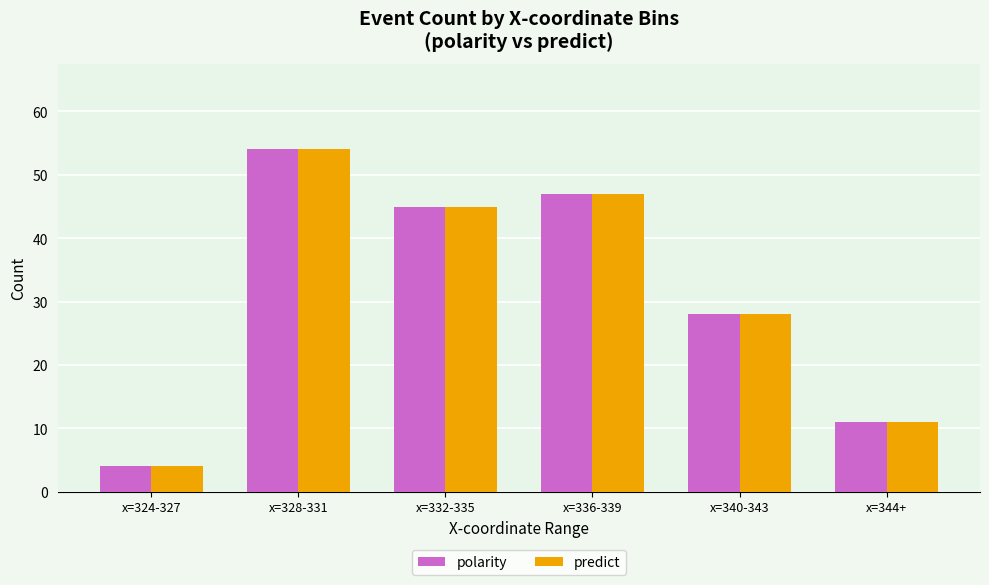

What position from the right is x=336-339?

3